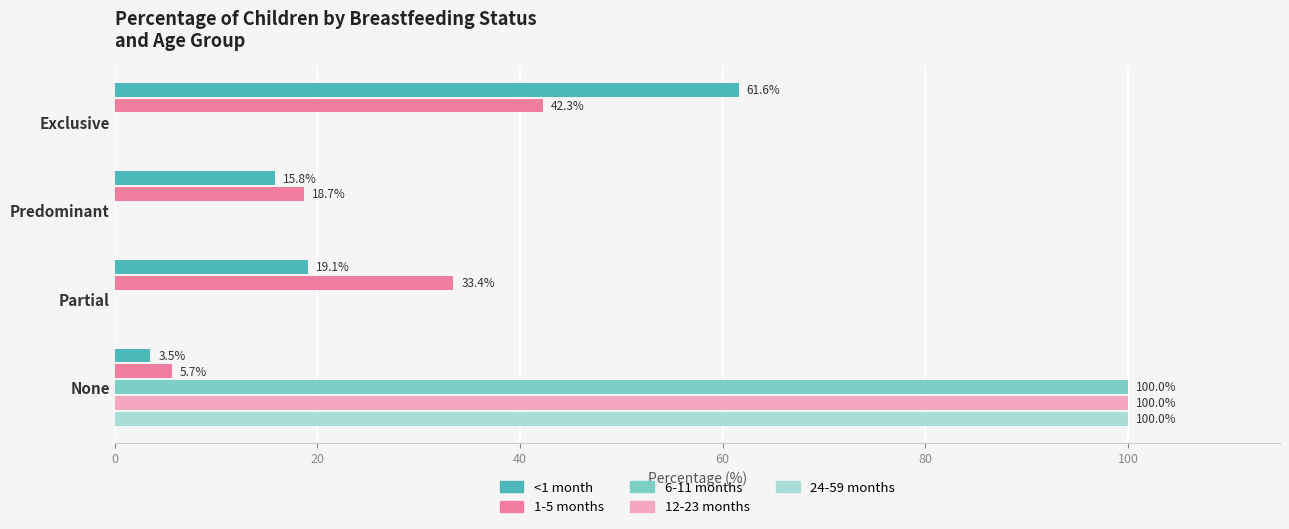

At which category is the sum across all series the highest?

None